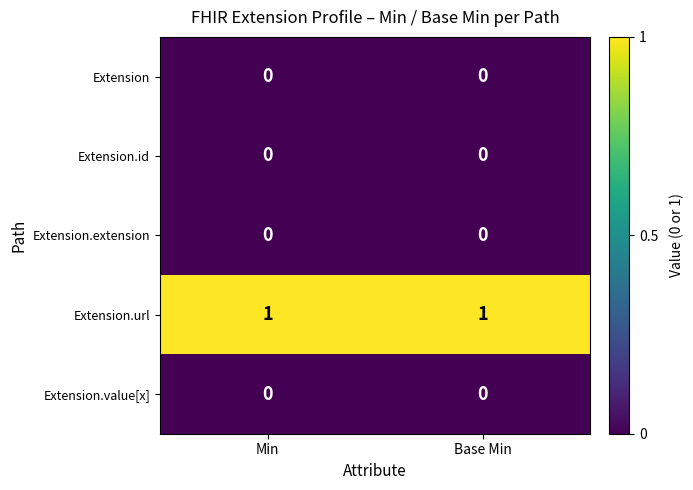

What is the greatest value displayed?

1